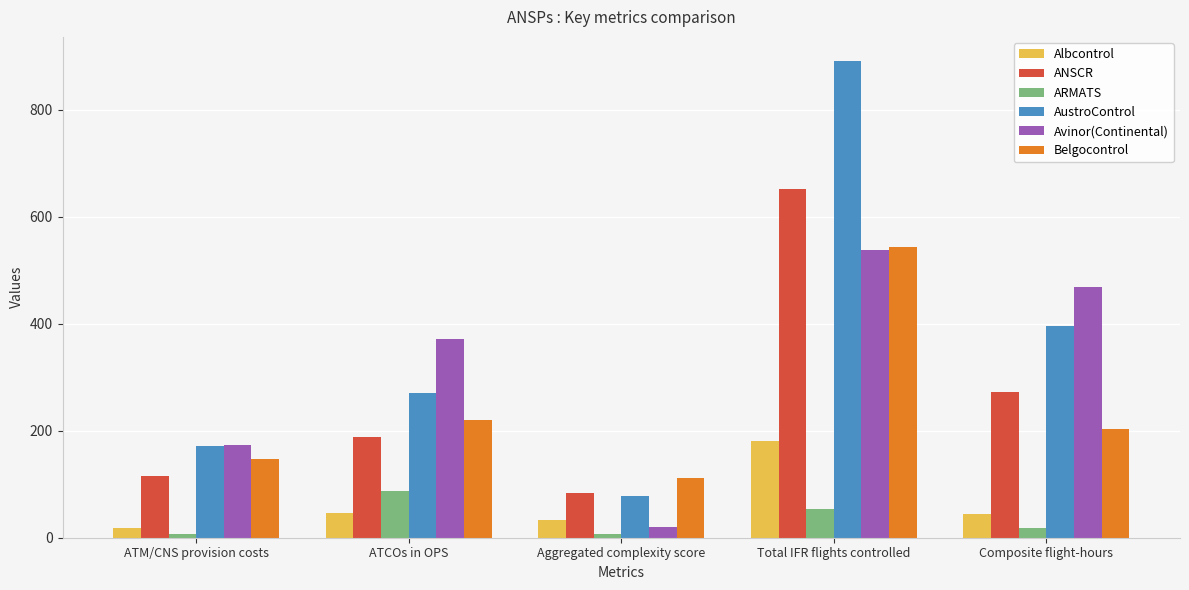

Between Aggregated complexity score and Total IFR flights controlled, which series saw the biggest shift?

AustroControl